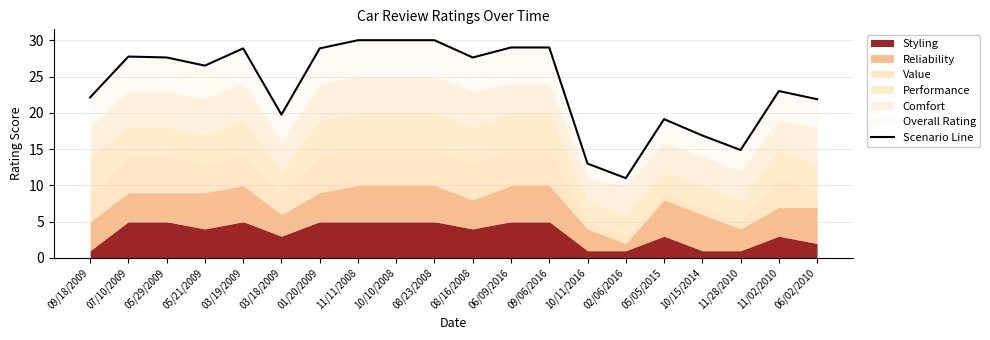

List the labels in order of value, smallest first.

02/06/2016, 10/11/2016, 11/28/2010, 10/15/2014, 05/05/2015, 03/18/2009, 06/02/2010, 09/18/2009, 11/02/2010, 05/21/2009, 05/29/2009, 08/16/2008, 07/10/2009, 03/19/2009, 01/20/2009, 06/09/2016, 09/06/2016, 11/11/2008, 10/10/2008, 08/23/2008